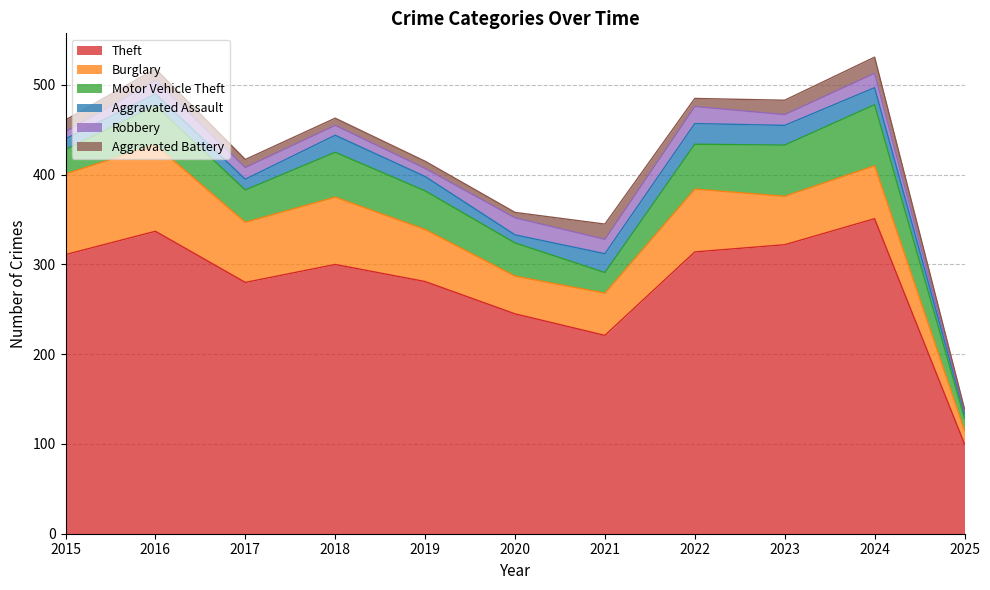

Reading left to right, list all the values displayed in this chart.

Theft: 2015=311	2016=337	2017=280	2018=300	2019=281	2020=245	2021=221	2022=314	2023=322	2024=351	2025=100
Burglary: 2015=90	2016=96	2017=67	2018=75	2019=58	2020=42	2021=47	2022=70	2023=54	2024=59	2025=15
Motor Vehicle Theft: 2015=27	2016=44	2017=36	2018=50	2019=43	2020=37	2021=23	2022=50	2023=57	2024=68	2025=14
Aggravated Assault: 2015=12	2016=13	2017=12	2018=19	2019=16	2020=9	2021=21	2022=23	2023=22	2024=19	2025=5
Robbery: 2015=8	2016=15	2017=13	2018=11	2019=9	2020=19	2021=16	2022=19	2023=12	2024=16	2025=2
Aggravated Battery: 2015=13	2016=13	2017=9	2018=8	2019=8	2020=6	2021=17	2022=9	2023=16	2024=18	2025=3